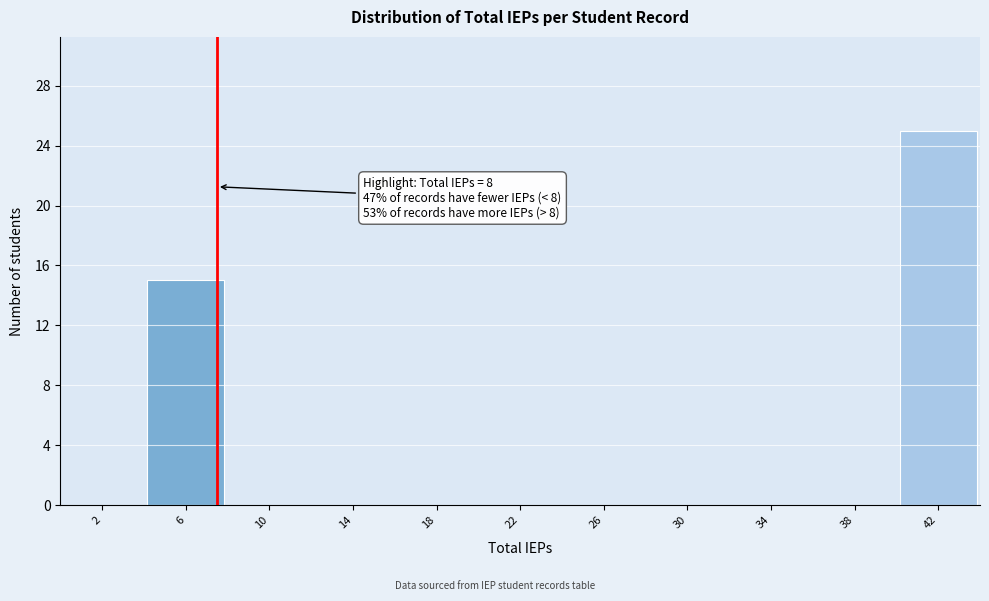

Reading left to right, extract all data points from this chart.

2=0	6=15	10=0	14=0	18=0	22=0	26=0	30=0	34=0	38=0	42=25